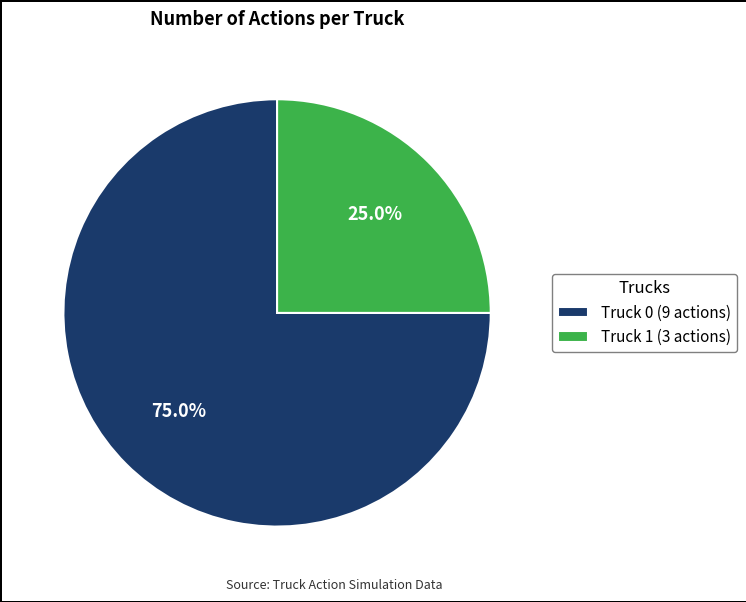

Do Truck 1 and Truck 0 together represent more than half of the pie?

Yes